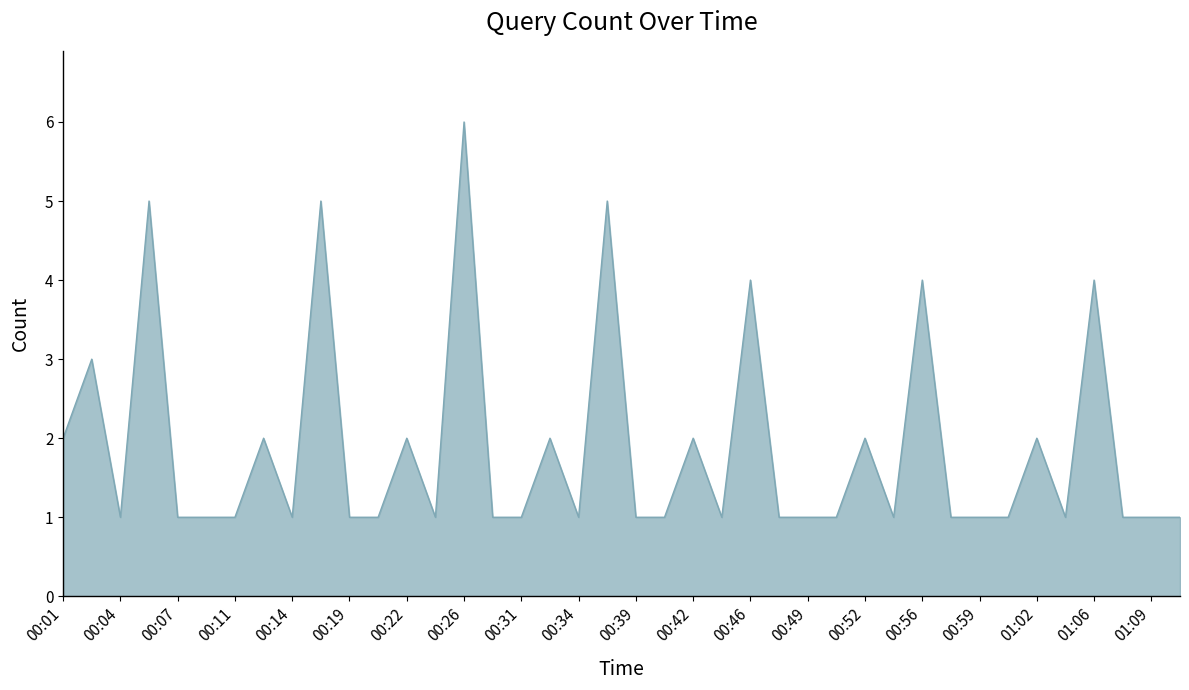

What is the difference between the maximum and minimum values?

5